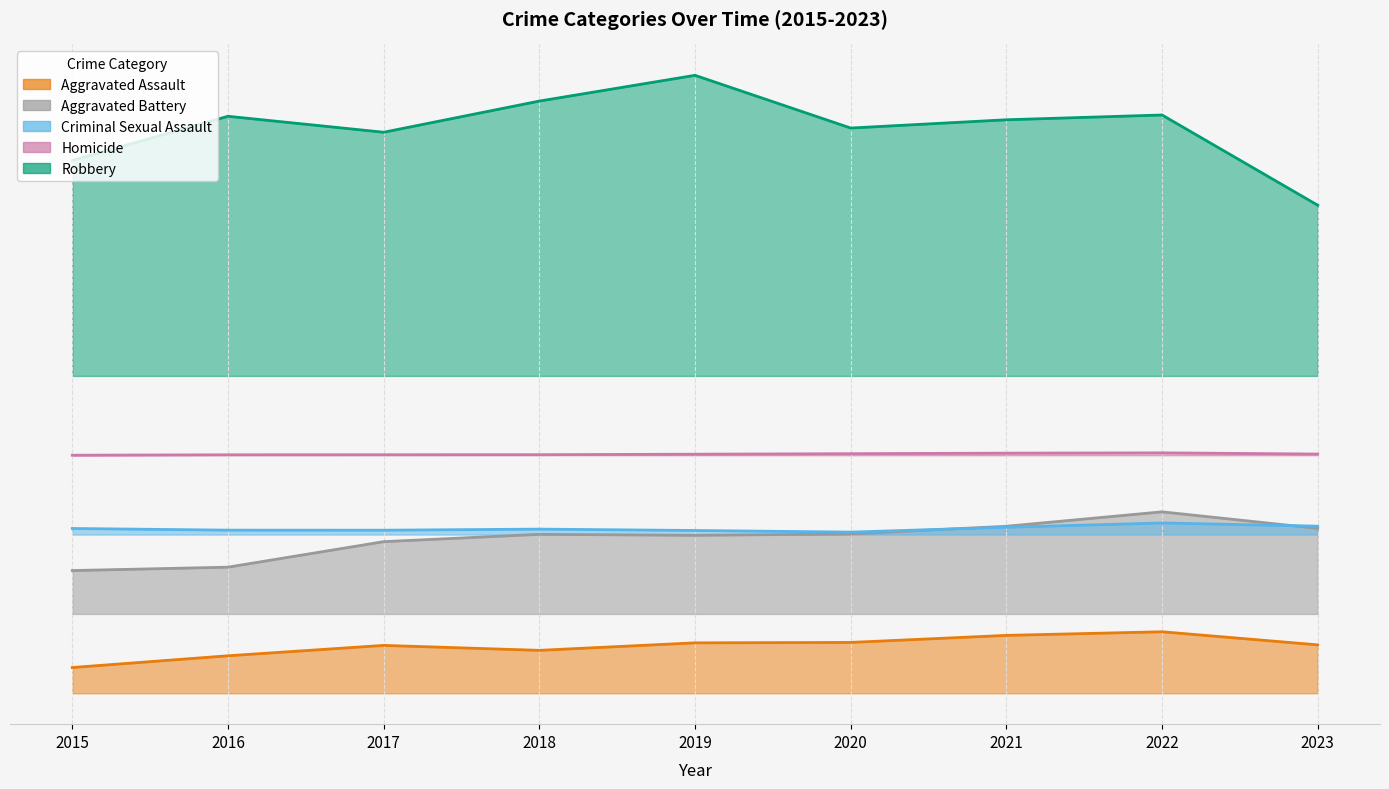

Rank the series at 2020 from highest to lowest value.

Robbery, Homicide, Criminal Sexual Assault, Aggravated Battery, Aggravated Assault